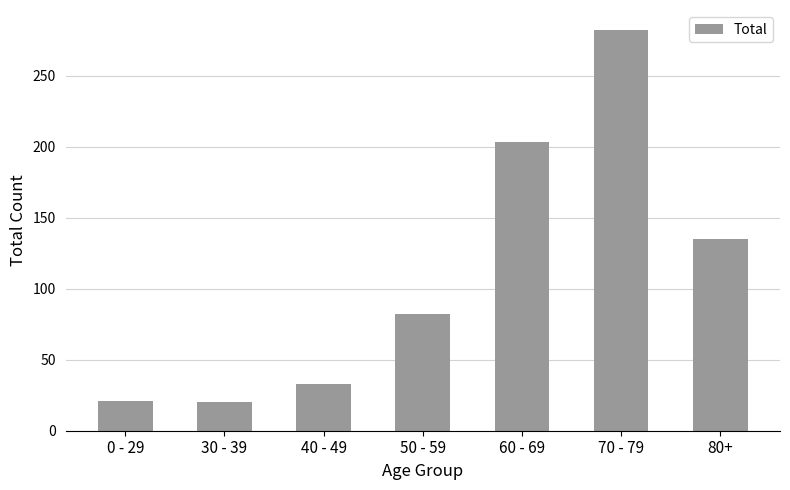

What value does the data have at 70 - 79?

282